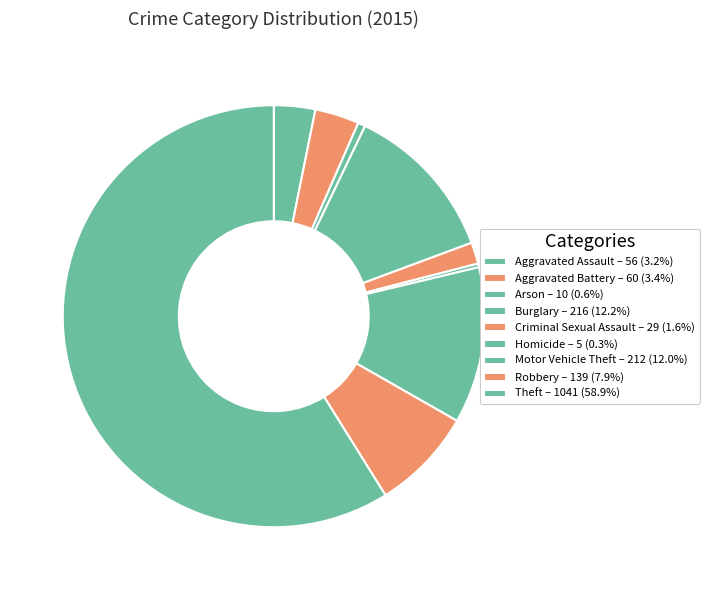

The Motor Vehicle Theft slice represents 12% of the pie. True or false?

True